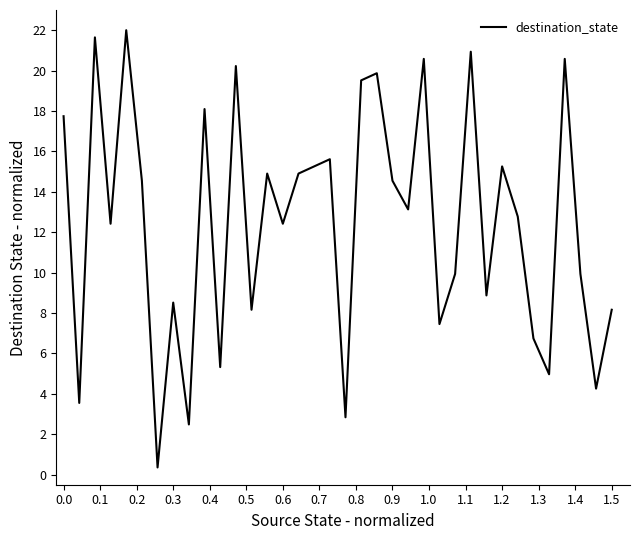

What is the maximum value shown in the chart?

22.0